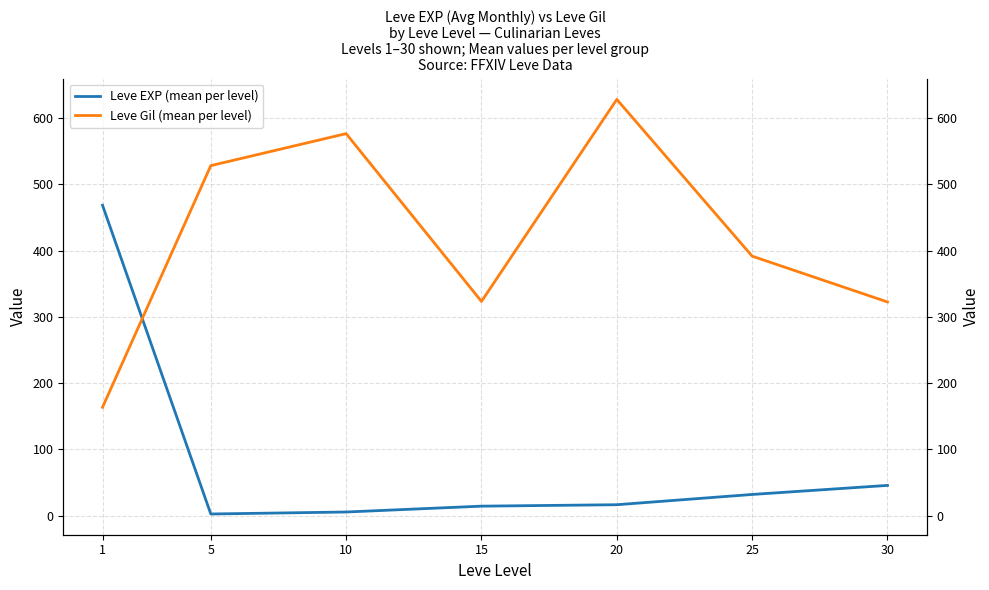

What is the value of the Leve EXP (mean per level) point at the 7th from the left?

45.5